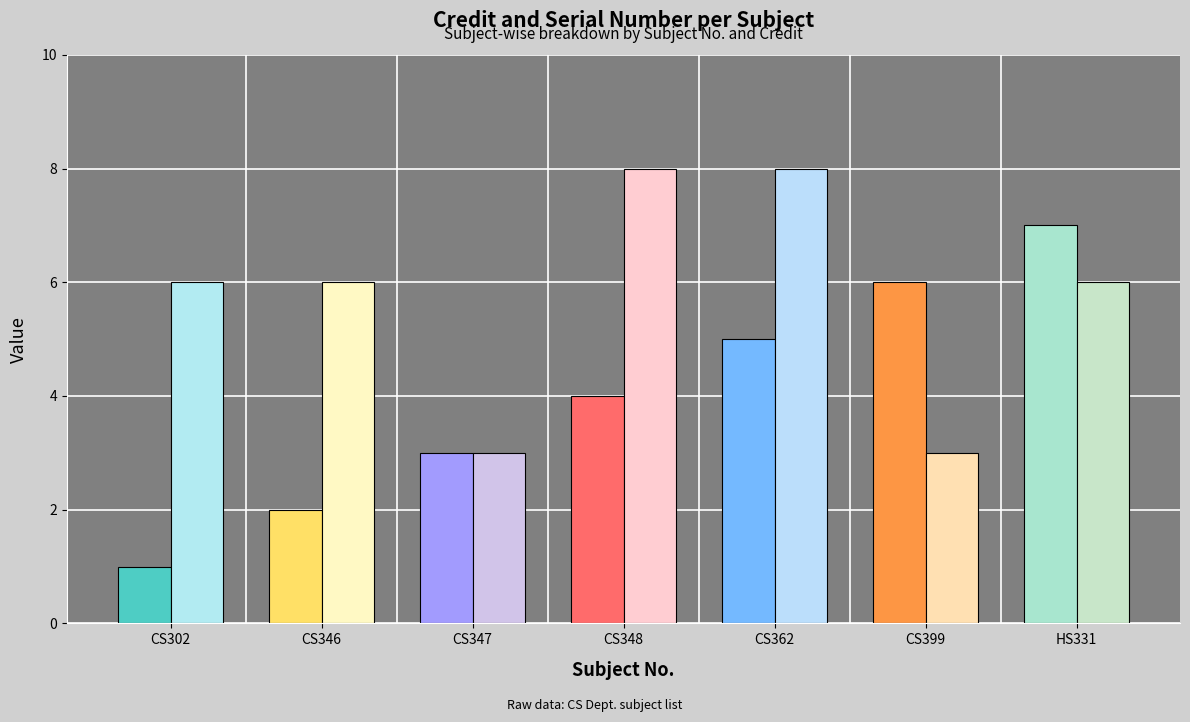

Which label corresponds to the largest value in the chart?

CS348